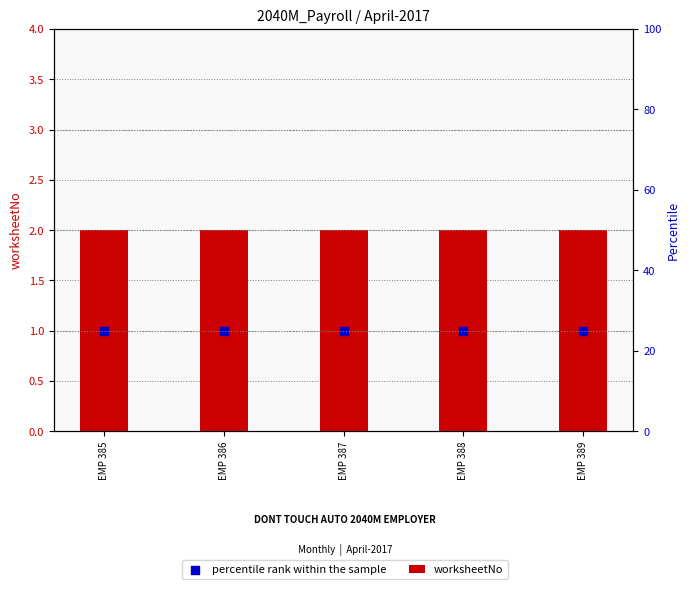

Which series contains the lowest Y value?

percentile rank within the sample